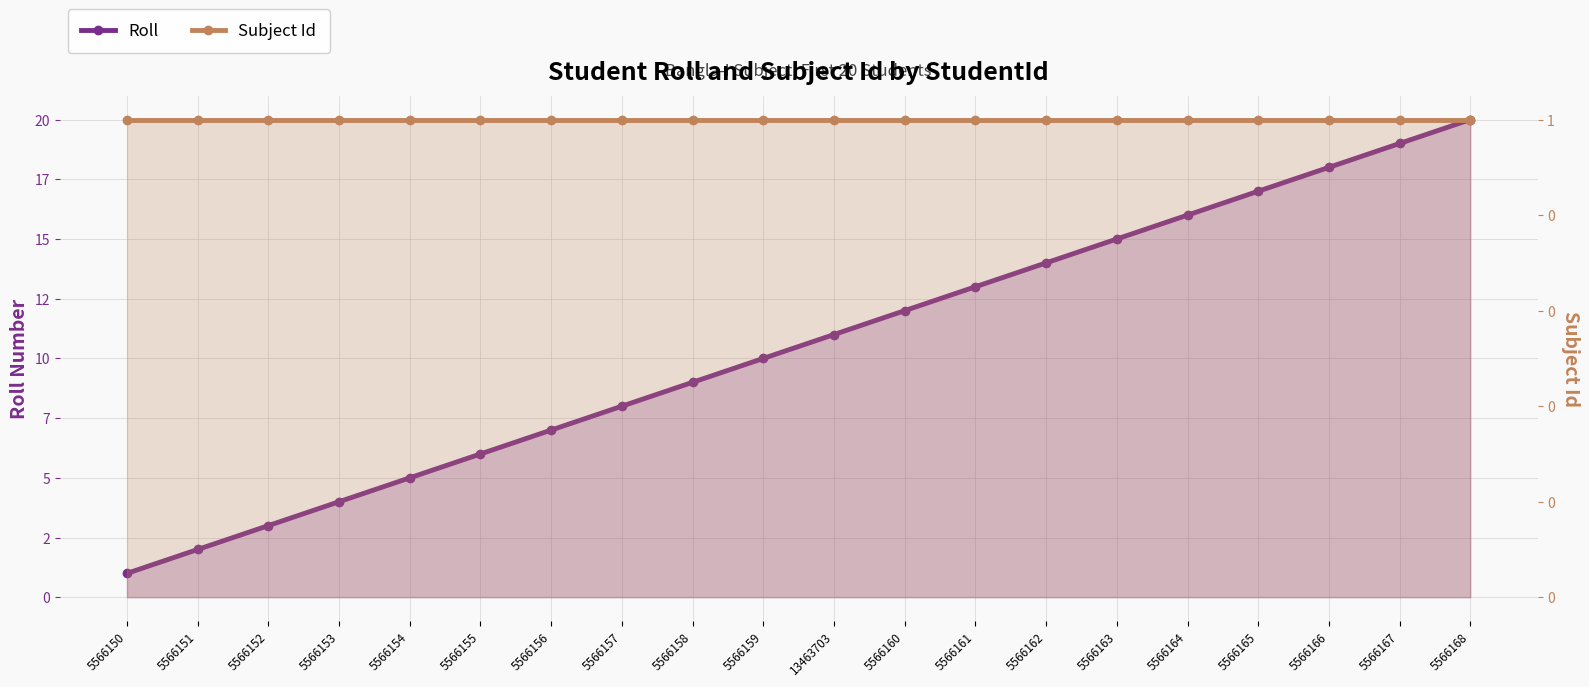

True or false: Subject Id has a value of 1 at 5566161.

True